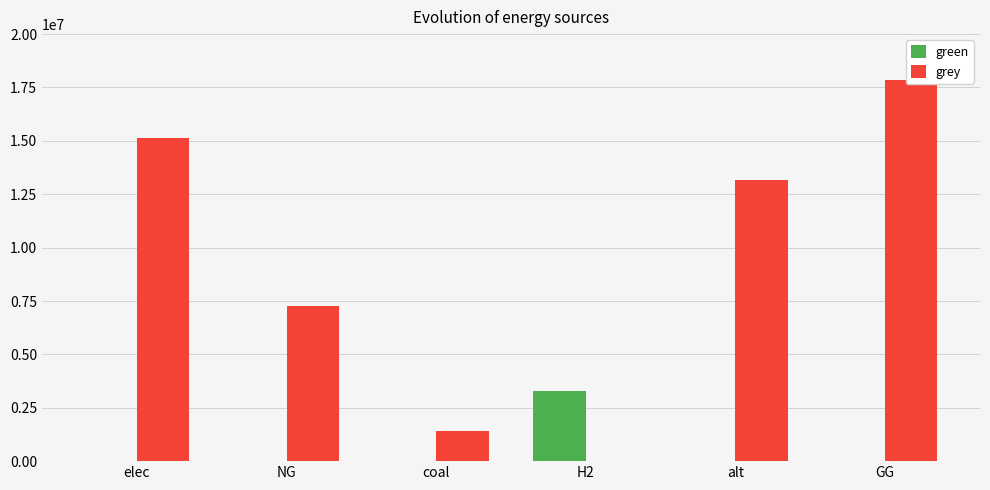

List the series in order of their overall mean, lowest first.

green, grey